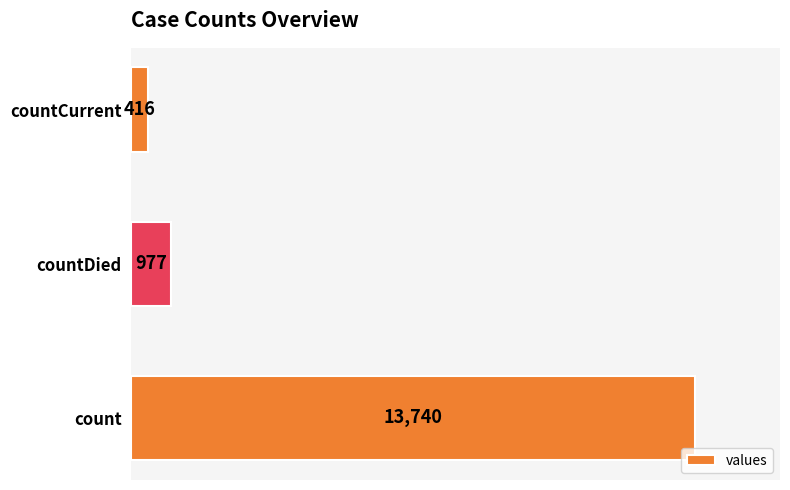

Does the chart contain stacked bars?

No